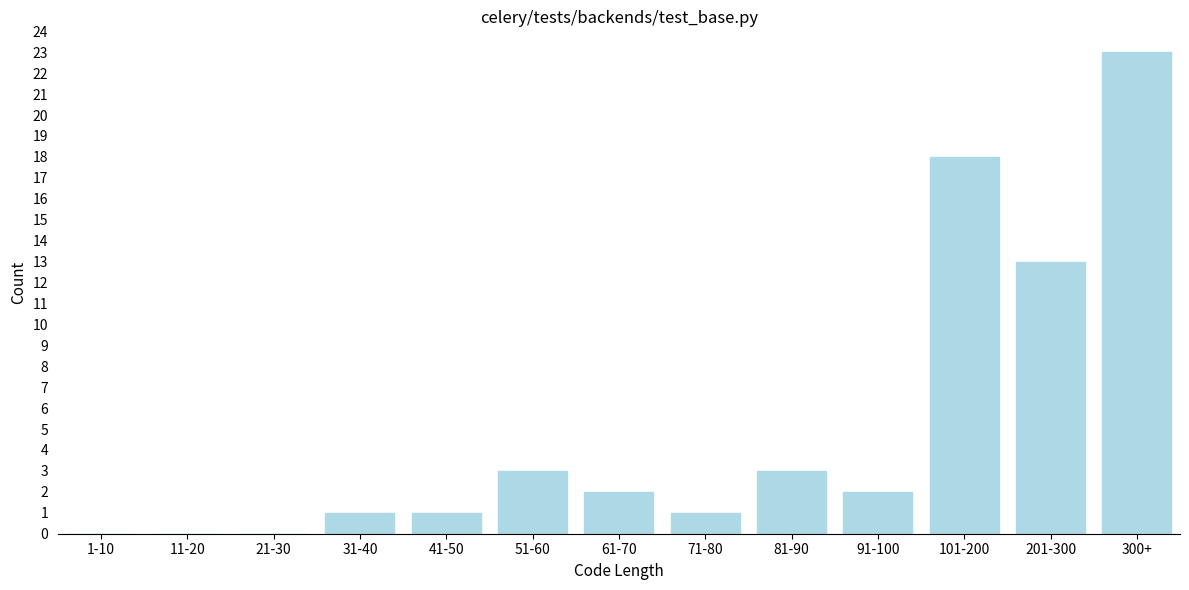

Reading right to left, extract all data points from this chart.

300+=23	201-300=13	101-200=18	91-100=2	81-90=3	71-80=1	61-70=2	51-60=3	41-50=1	31-40=1	21-30=0	11-20=0	1-10=0